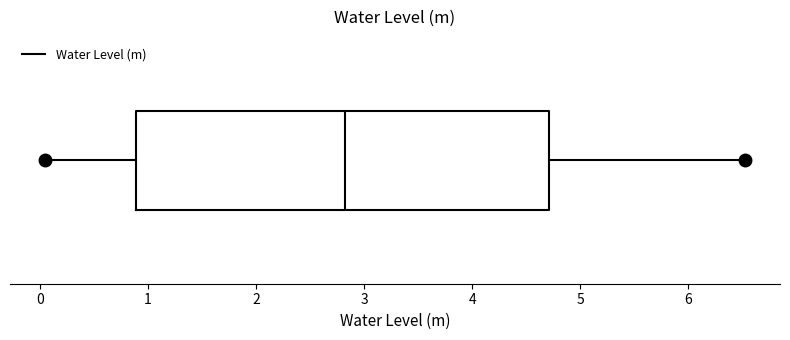

Transcribe this box plot: give where the median line is, the range the box spans, and where the two whiskers end, as read against the x-axis. The values are not printed on the chart, so give them approximately, as read against the axis.

median 2.8, box 0.9 to 4.7, whiskers 0.0 to 6.5